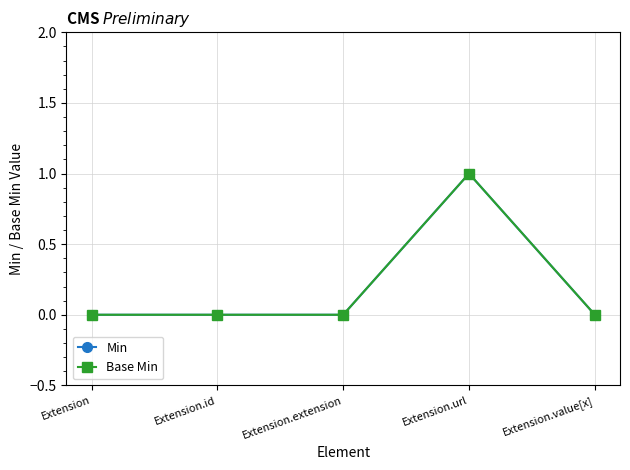

Does the chart have visible grid lines?

Yes